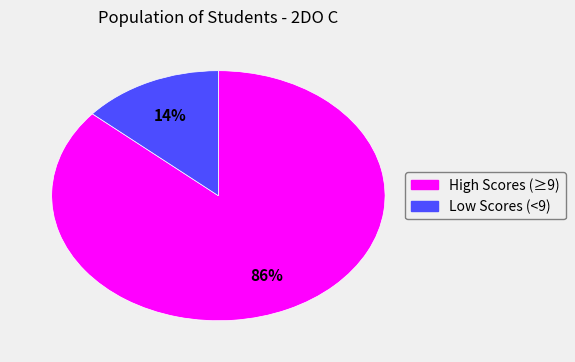

To the nearest percent, what is the average slice percentage?

50%